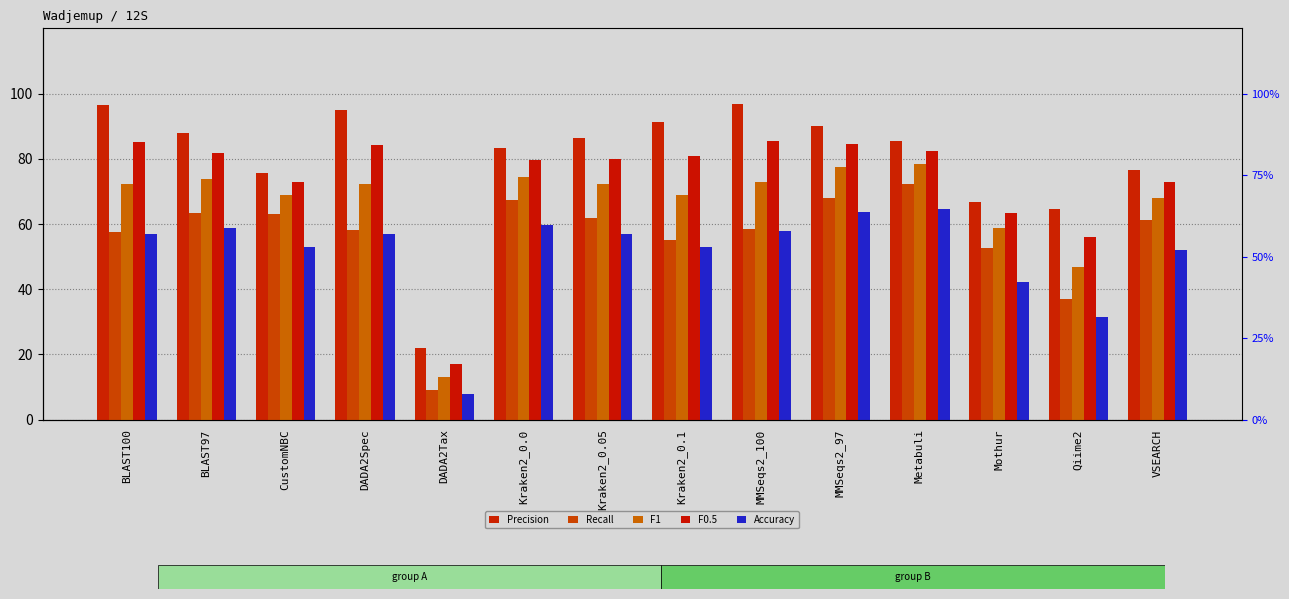

At which label is Accuracy closest to 36?

Qiime2